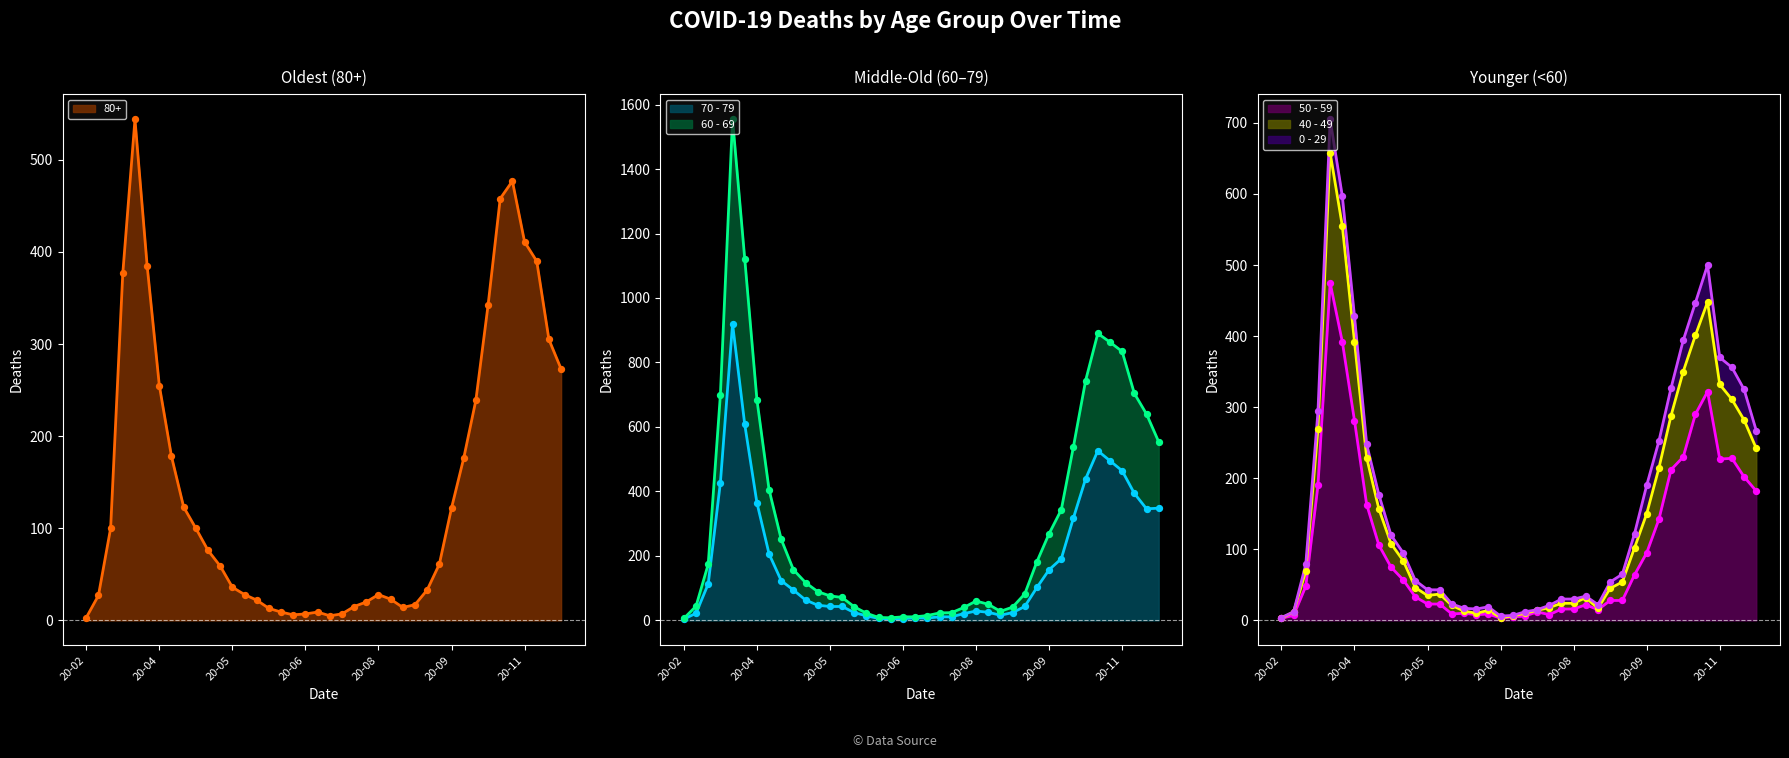

The value of 50 - 59 at 20-08 is 16. True or false?

True